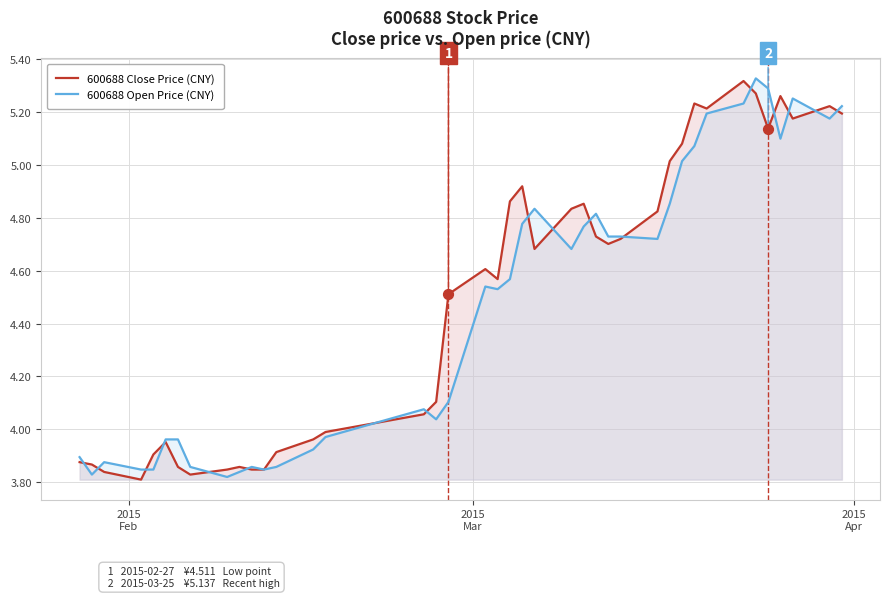

Which series has the largest Y range (max minus min)?

600688 Close Price (CNY)